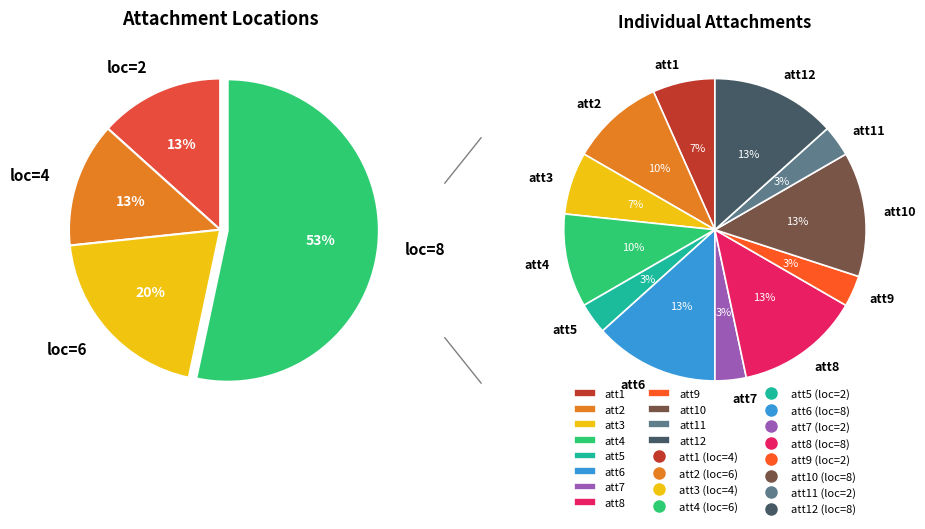

To the nearest percent, what is the average slice percentage?

8%